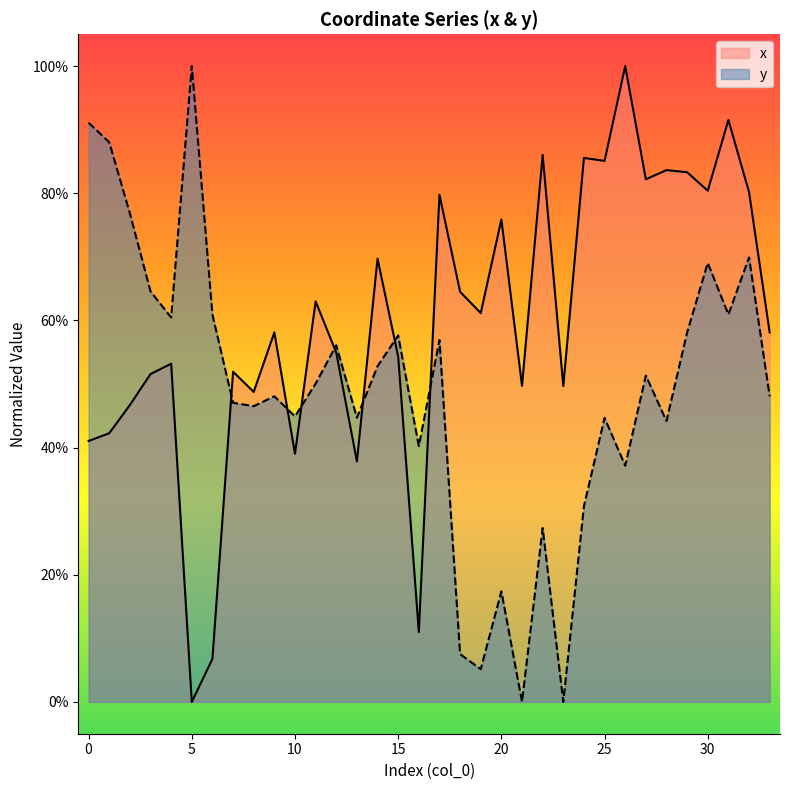

What is the greatest value displayed?

1.0